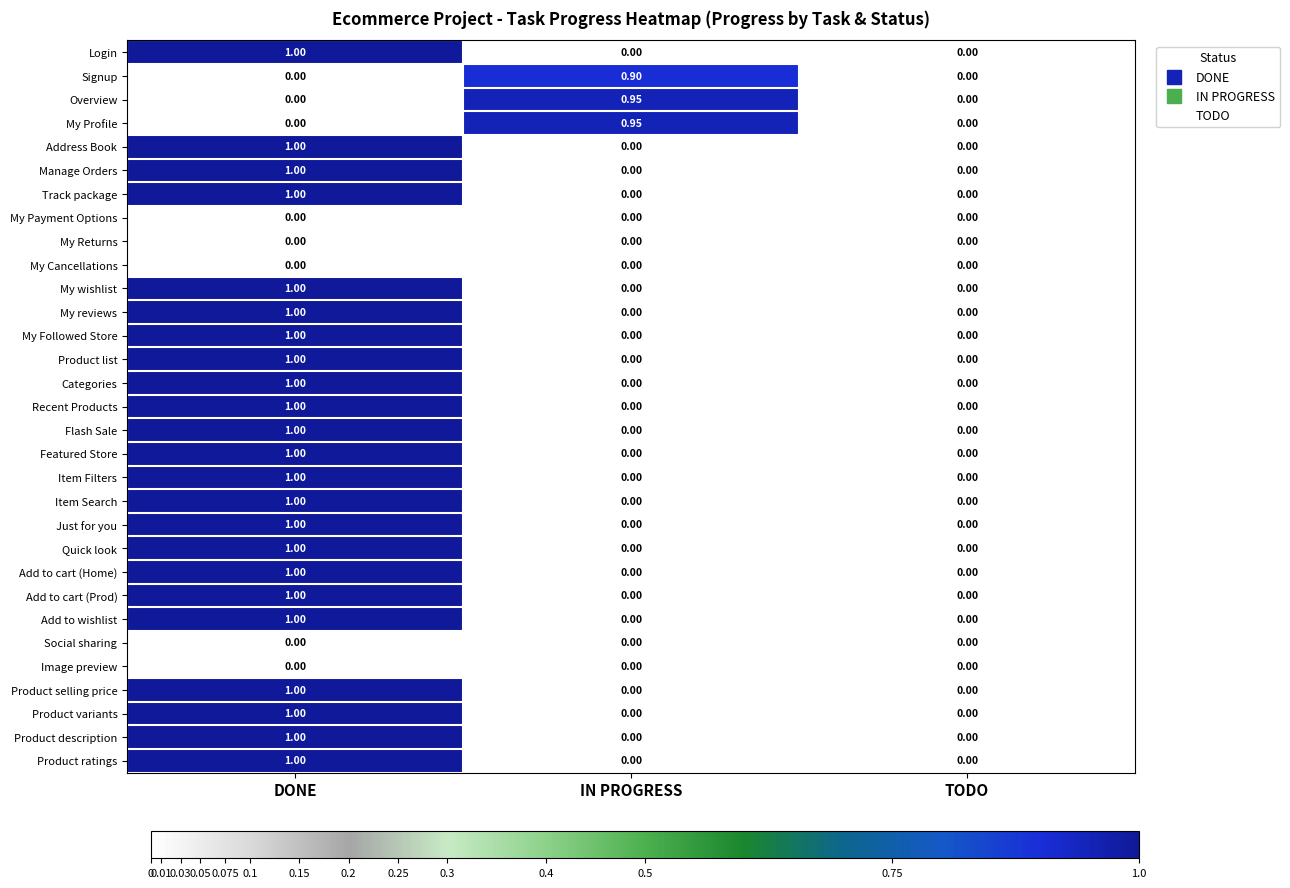

At which category is the sum across all series the highest?

DONE